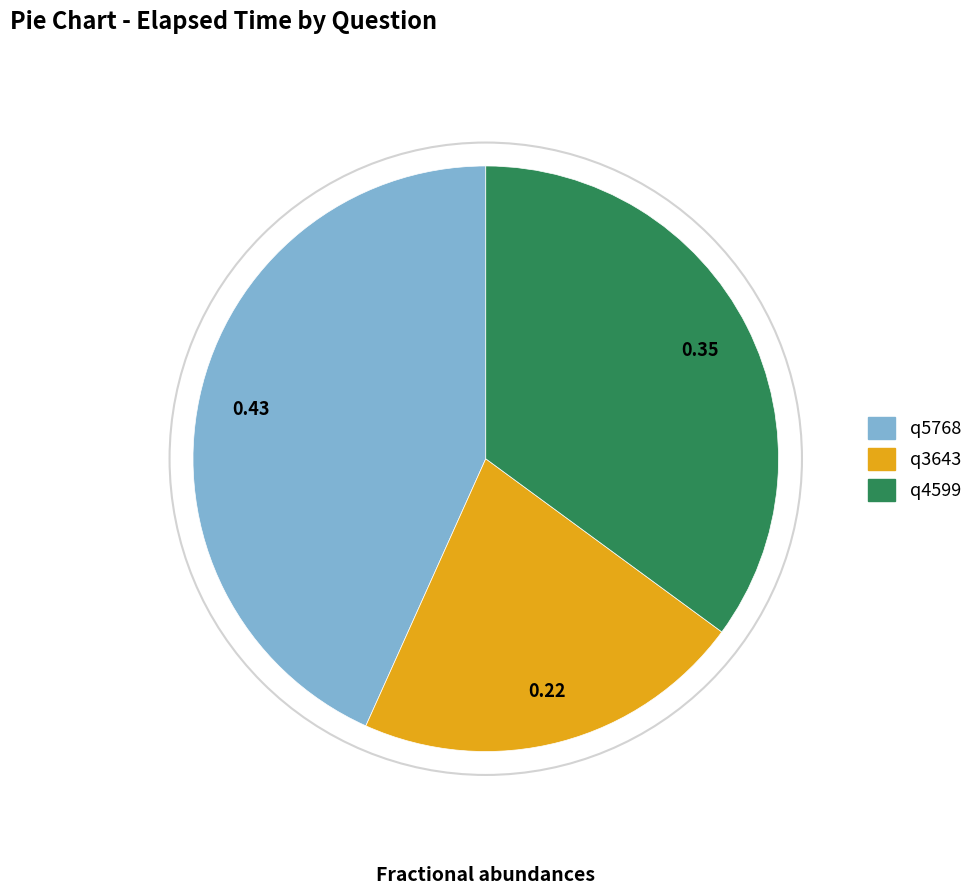

The q3643 slice represents 22% of the pie. True or false?

True